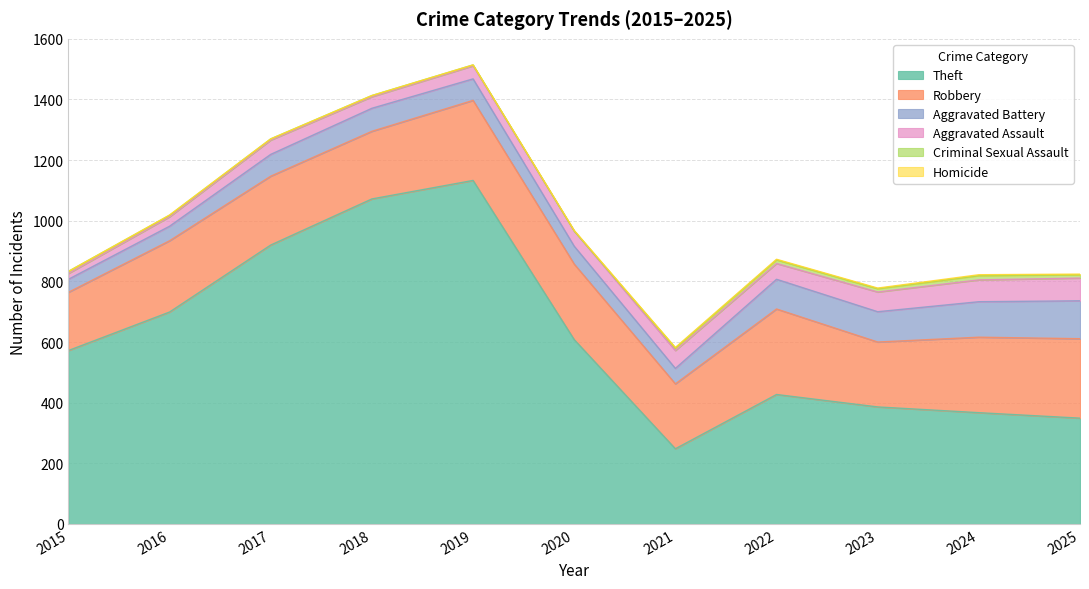

Where is Robbery nearest to the value 237?

2016